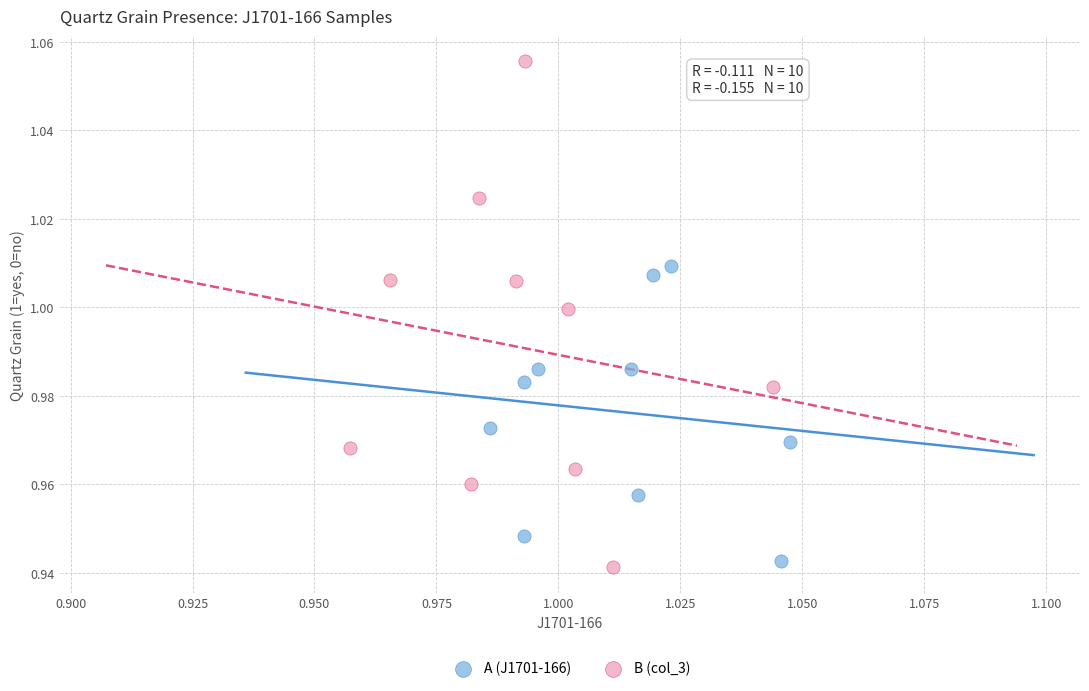

Which series contains the highest Y value?

B (col_3)